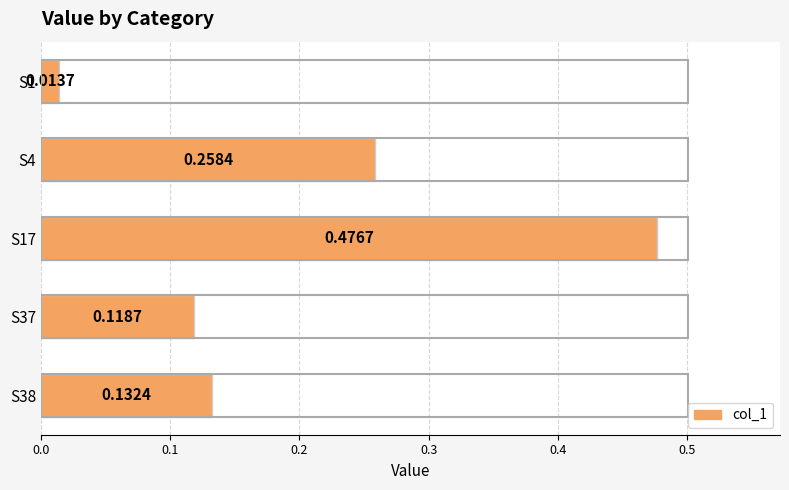

What is the average value?

0.2